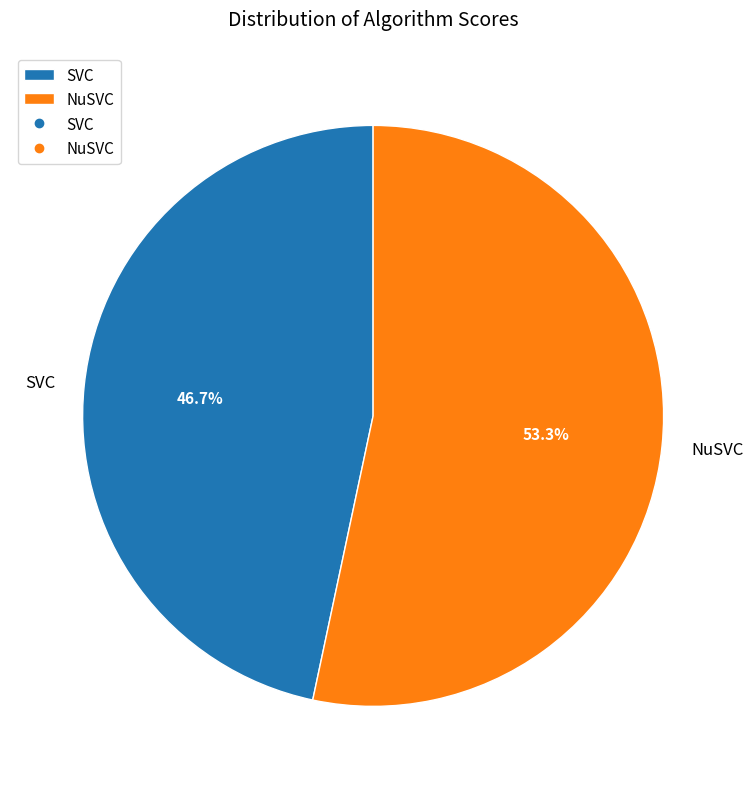

Is it true that NuSVC is 53% of the pie?

True